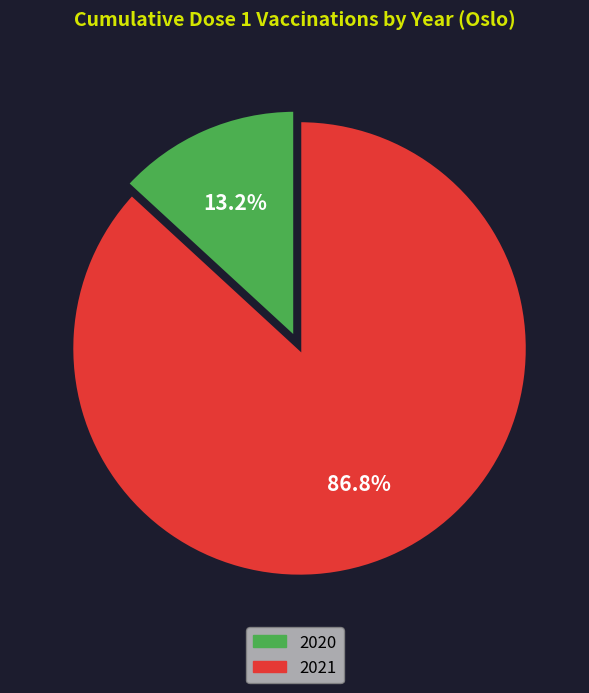

To the nearest percent, what percentage of the pie is 2021?

87%